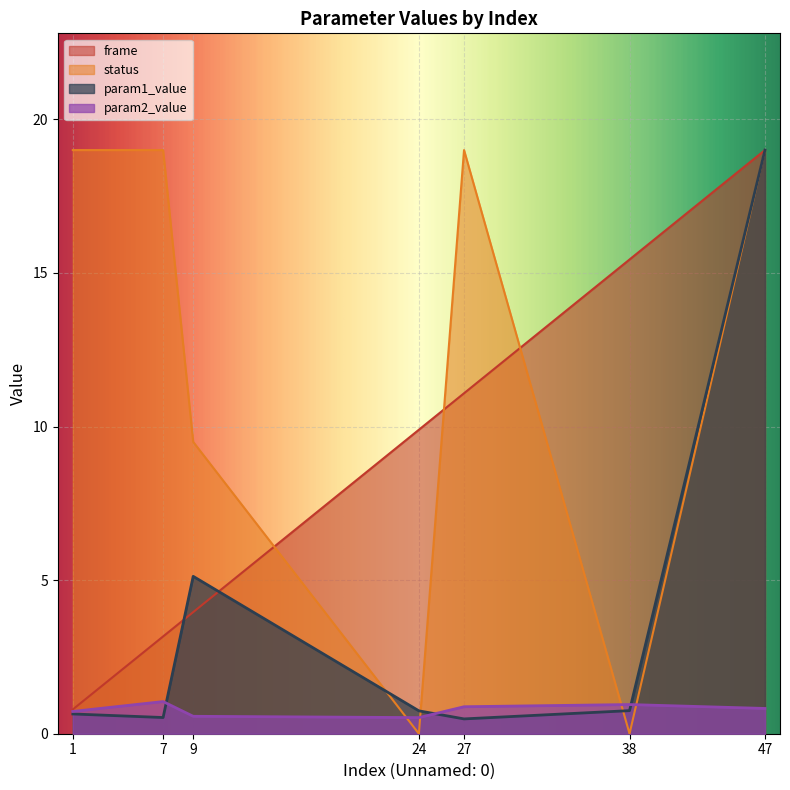

What is the average value of the status series?

12.2